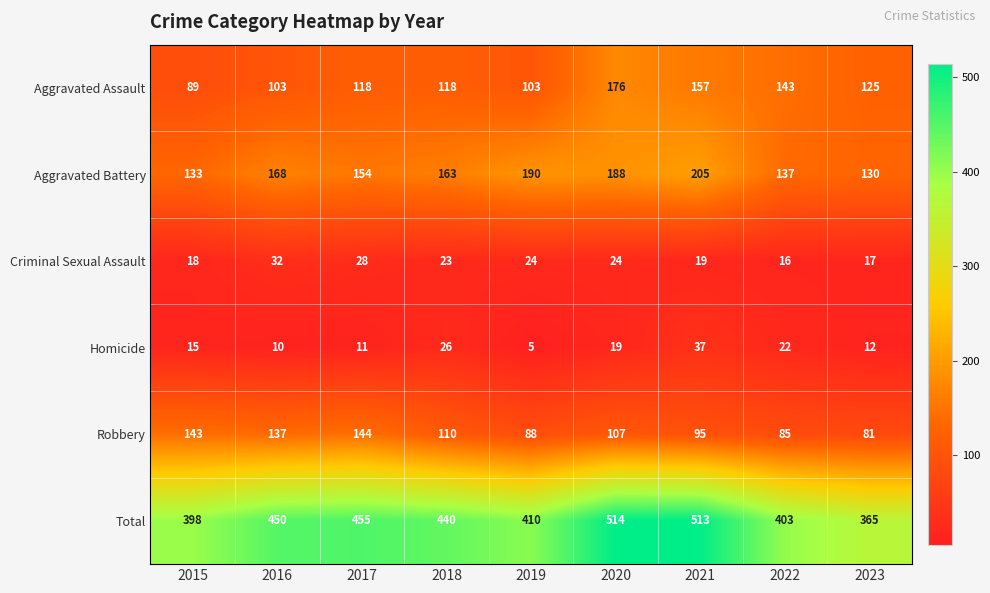

The Aggravated Battery series shows 154 at 2017. True or false?

True